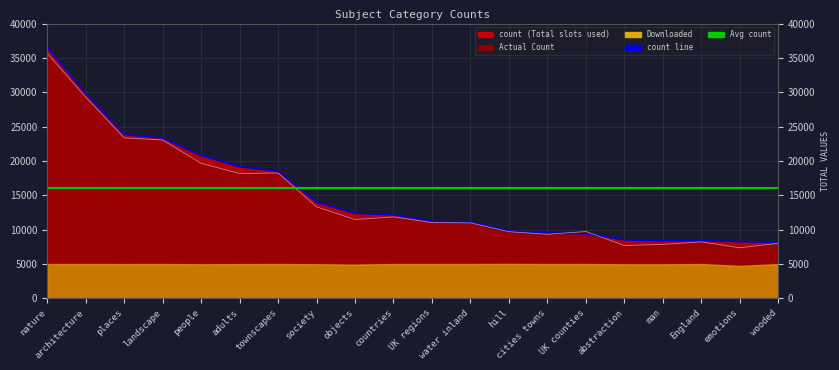

Which series has the largest range (max minus min)?

count